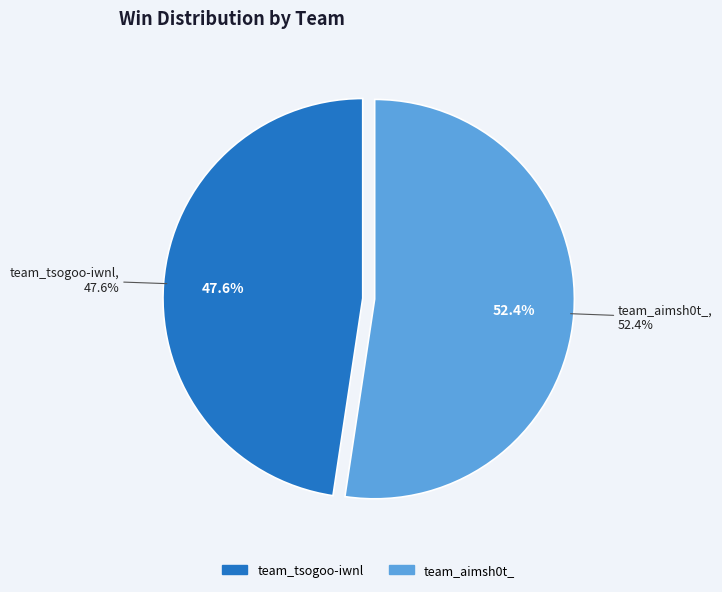

Combined, what portion of the pie is team_tsogoo-iwnl and team_aimsh0t_?

100.0%